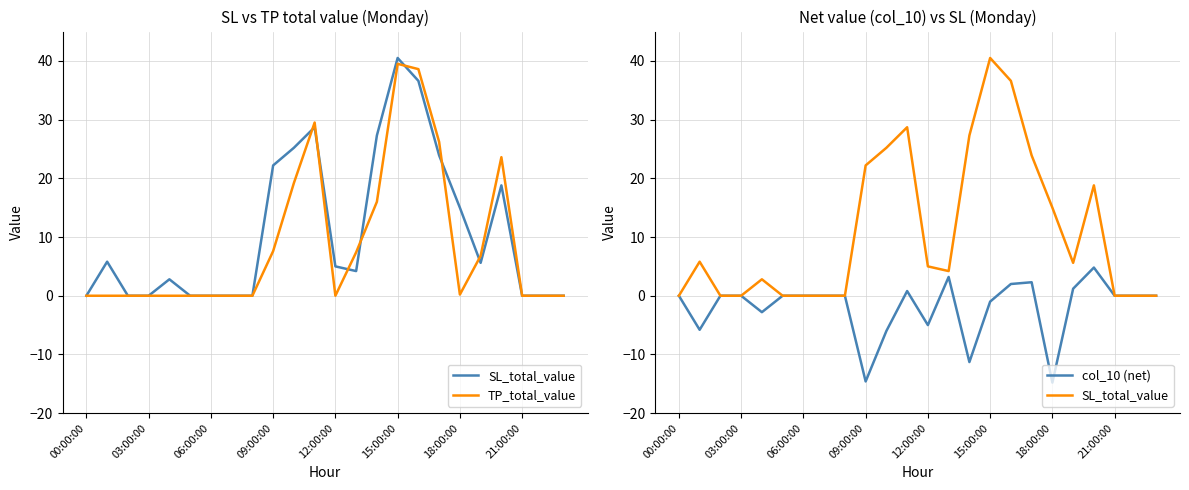

True or false: col_10 (net) has a value of 8.1 at 03:00:00.

False